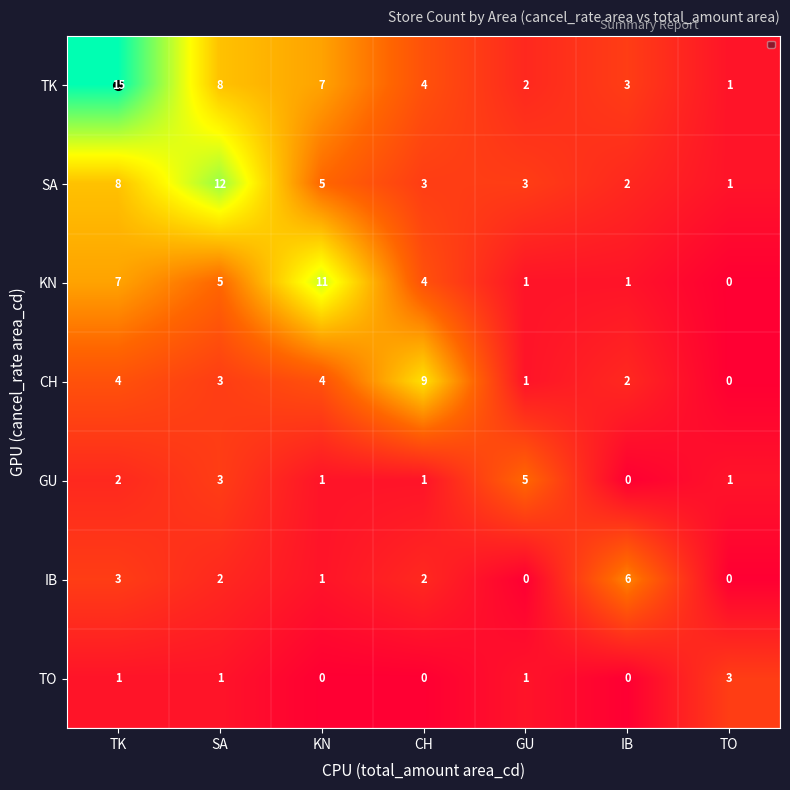

How many data points does each series have?

7